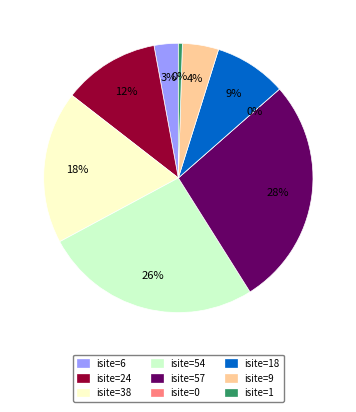

Is it true that Row 1 (O1, isite=24) is 12% of the pie?

True